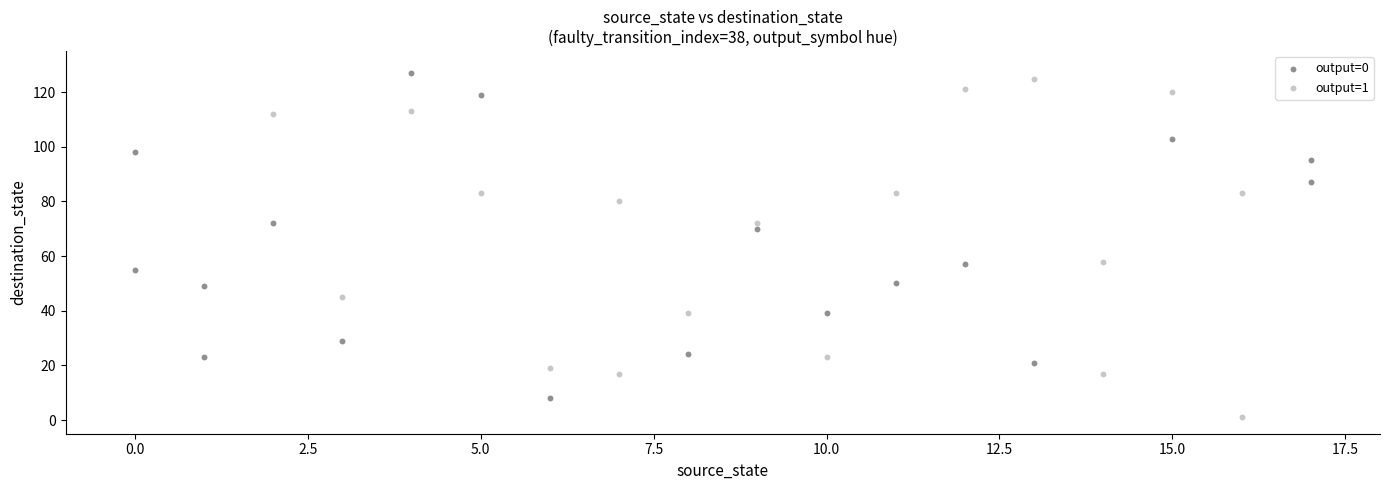

Which series contains the lowest Y value?

output=1